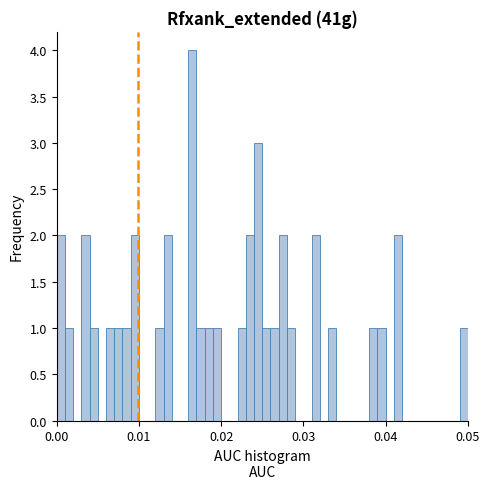

Around what value on the x-axis is the tallest bar? Give the approximate position of its centre, as read against the axis.

0.017